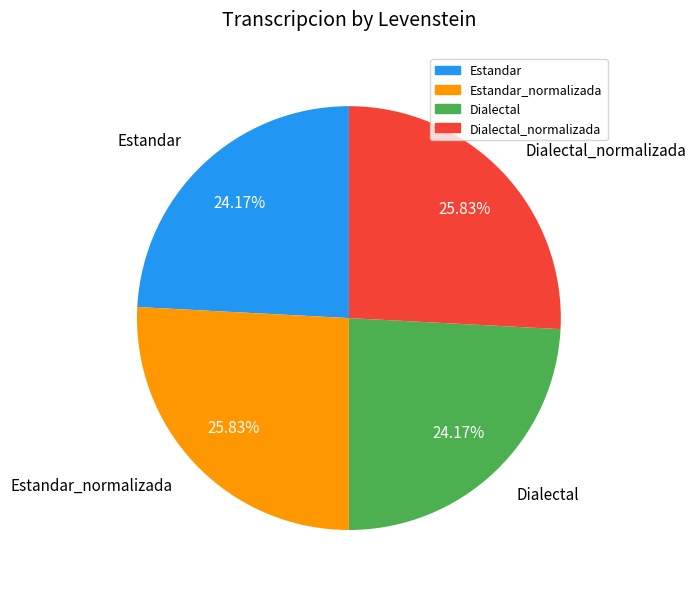

What portion of the pie excludes Dialectal?

75.8%